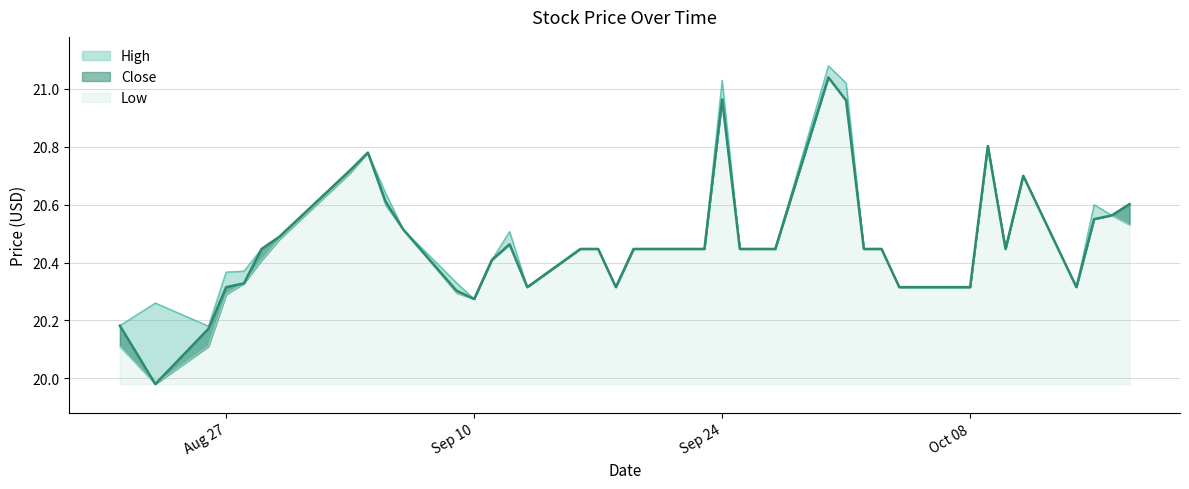

Is it true that Close equals 20.3 at 2019-10-14?

True